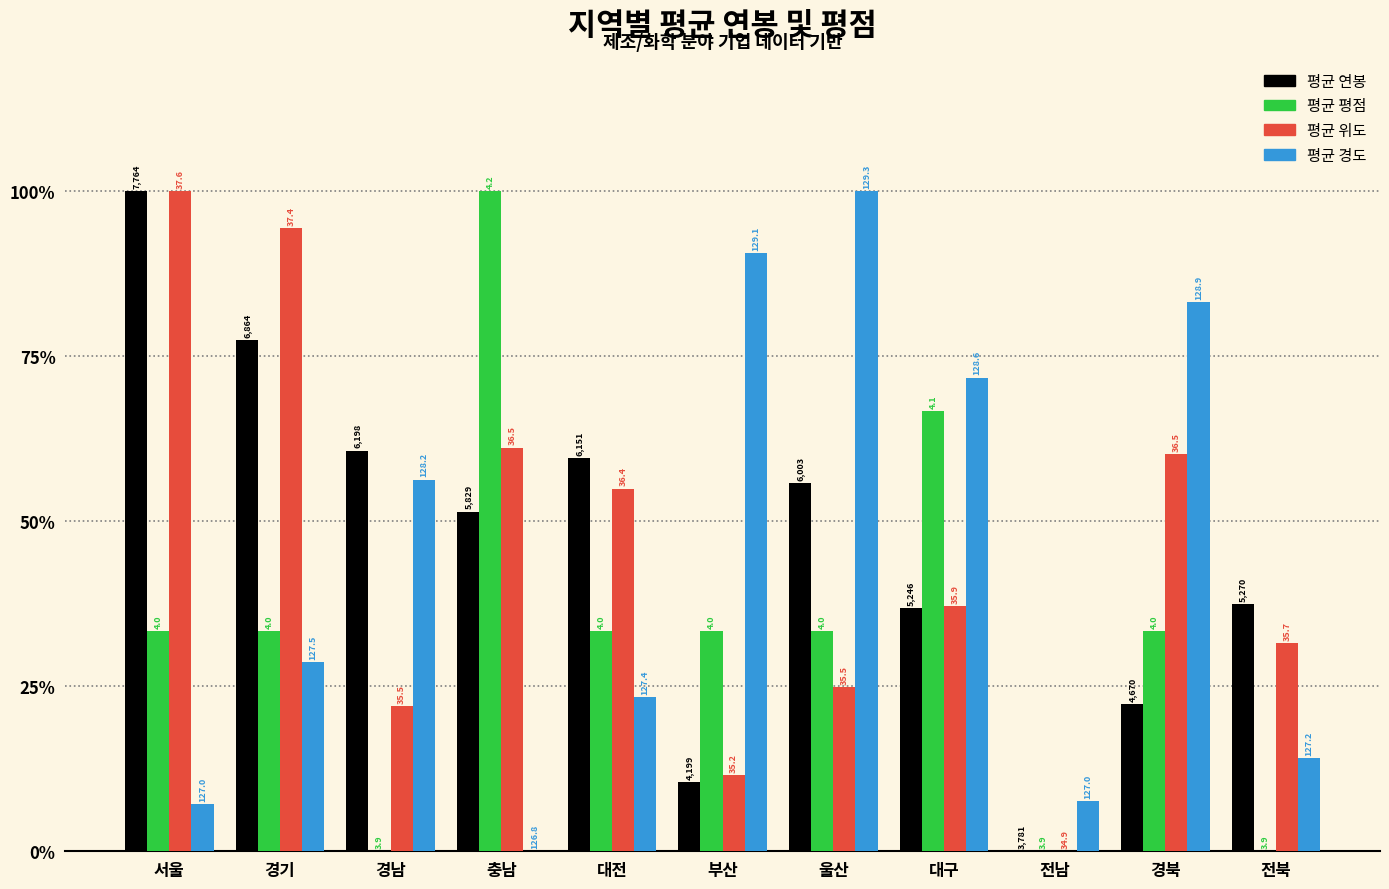

What are all the series names shown in the legend?

평균 연봉, 평균 평점, 평균 위도, 평균 경도